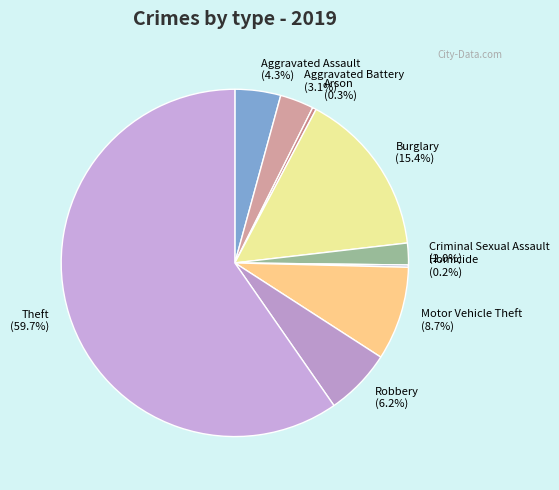

How much of the chart is everything except Burglary?

84.6%